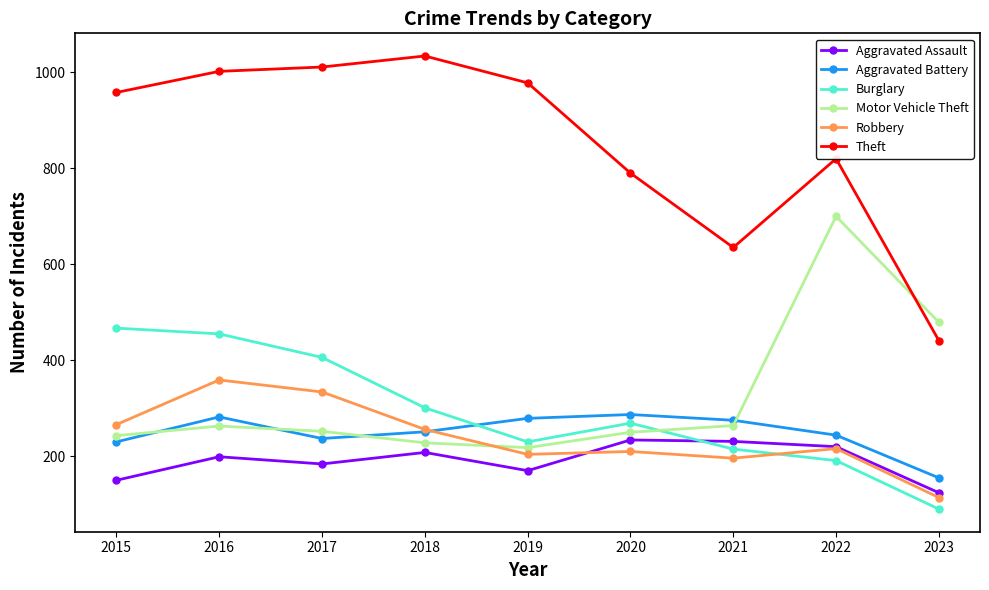

What are all the series names shown in the legend?

Aggravated Assault, Aggravated Battery, Burglary, Motor Vehicle Theft, Robbery, Theft